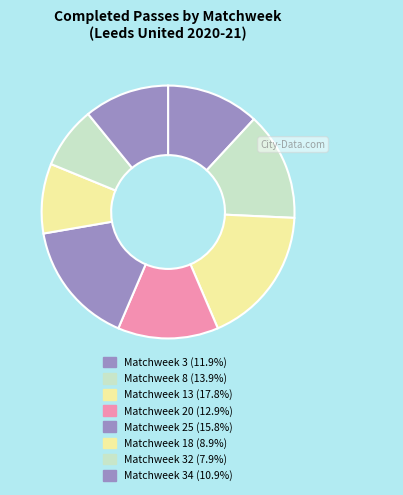

How many segments does this pie chart have?

8